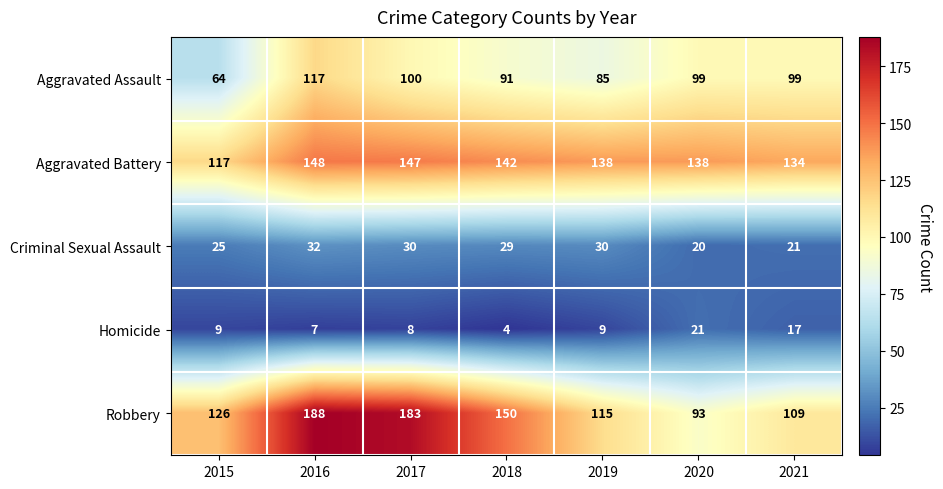

What is the difference between the highest and lowest values at 2015?

117